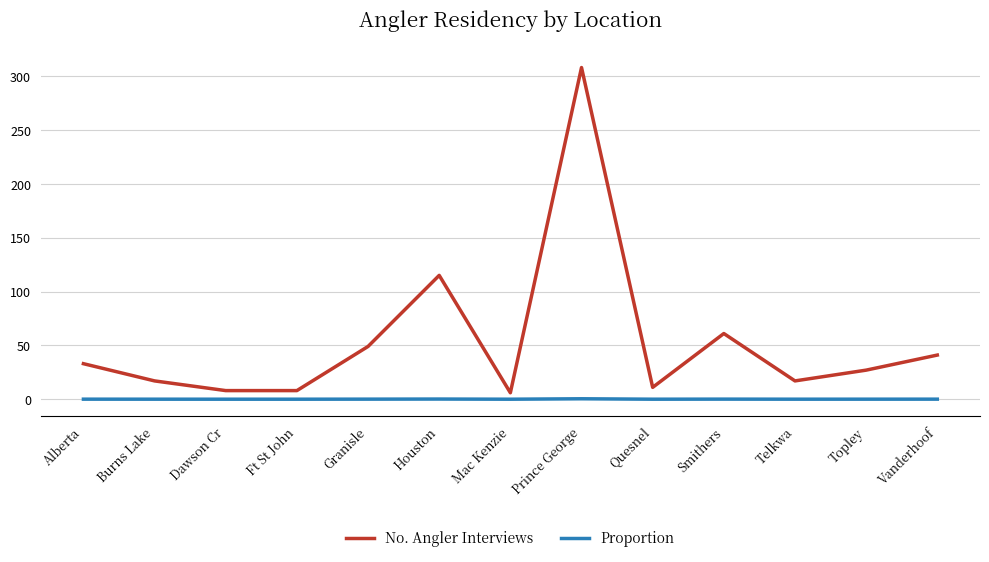

True or false: No. Angler Interviews and Proportion intersect in this chart.

False